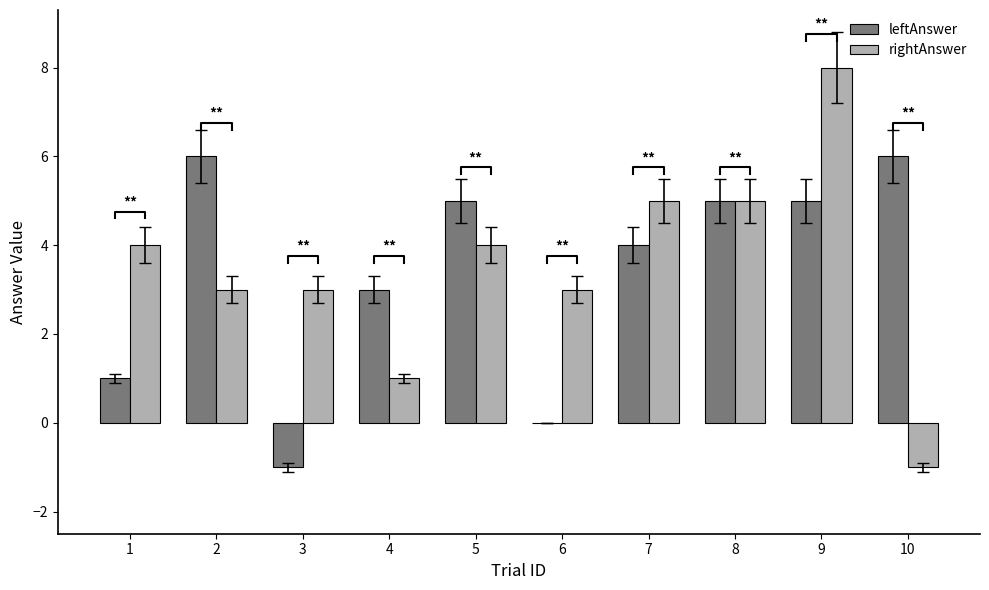

Which category has the highest value in the leftAnswer series?

2